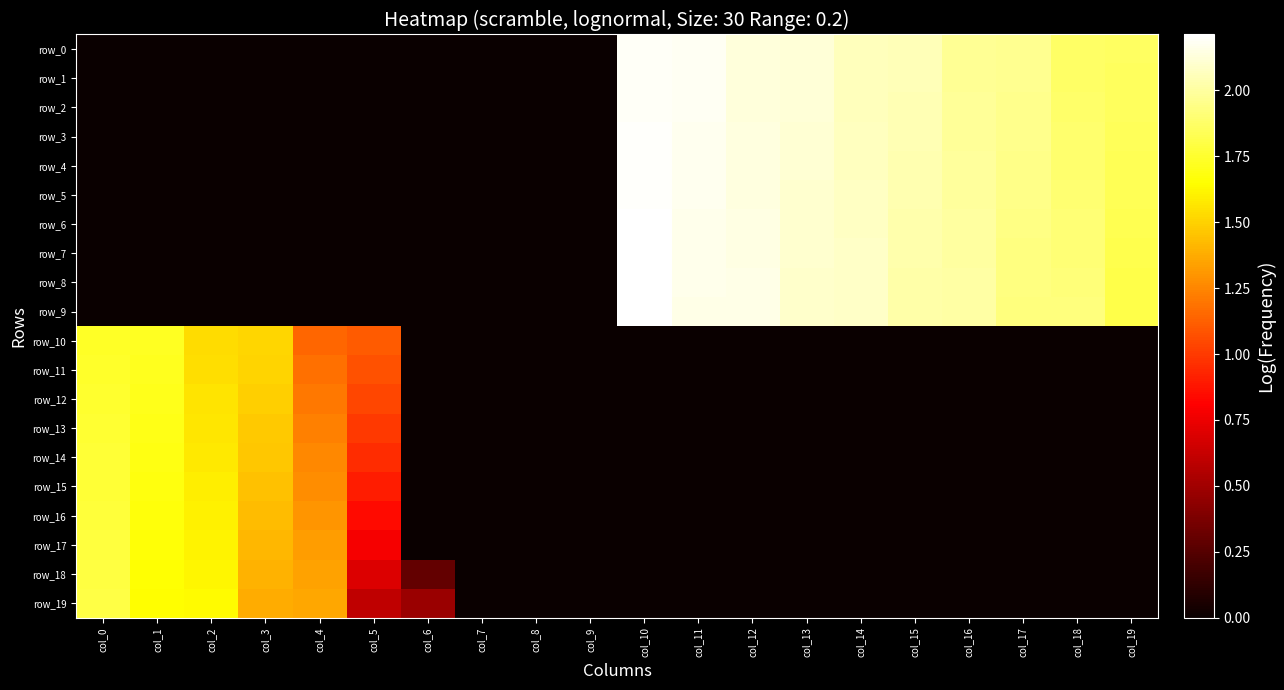

At which label does row_5 reach its minimum?

col_0